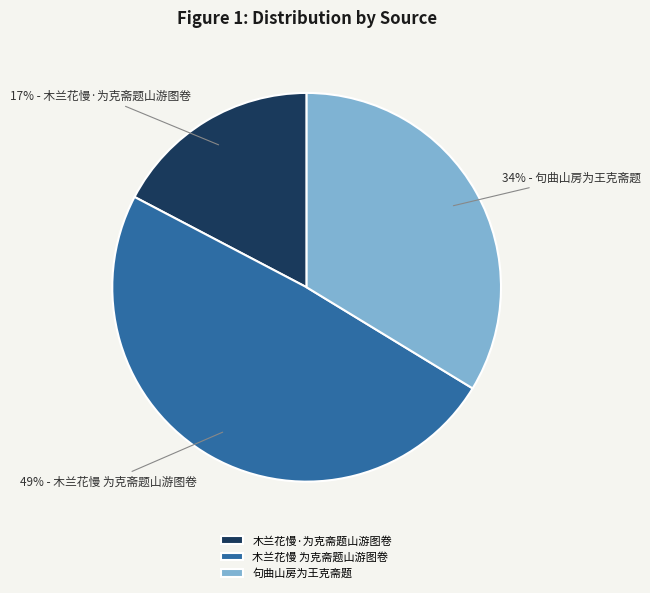

Do 句曲山房为王克斋题 and 木兰花慢 为克斋题山游图卷 together represent more than half of the pie?

Yes